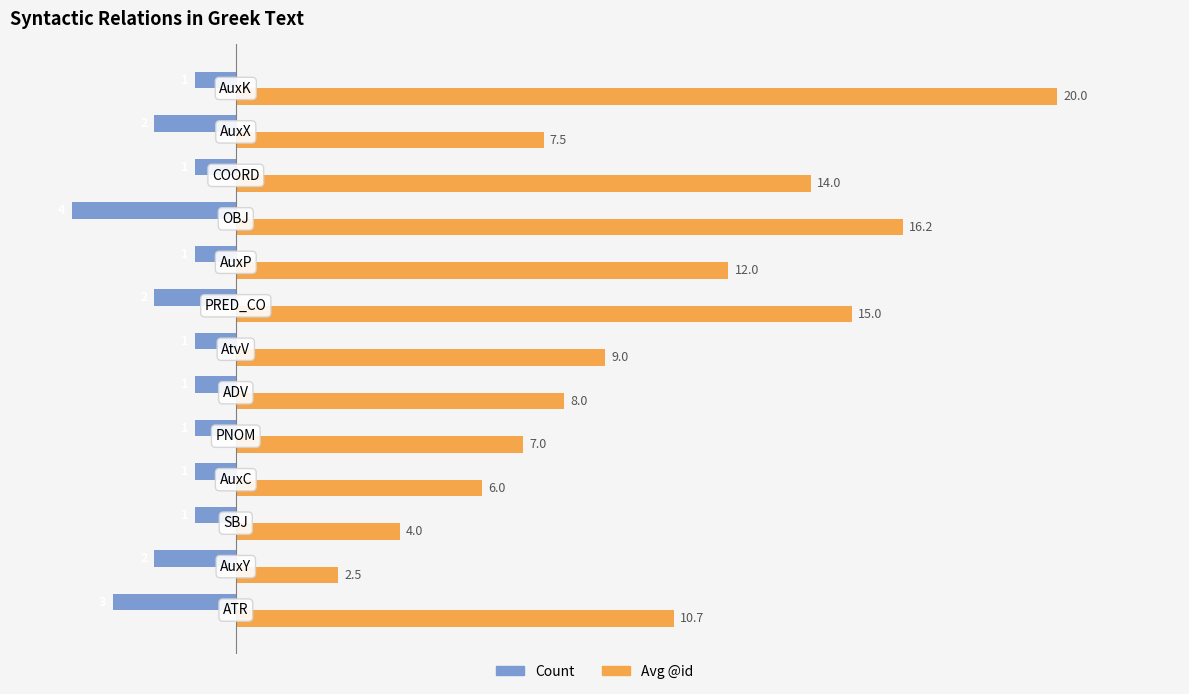

Rank the series by their average value, from highest to lowest.

Avg @id, Count